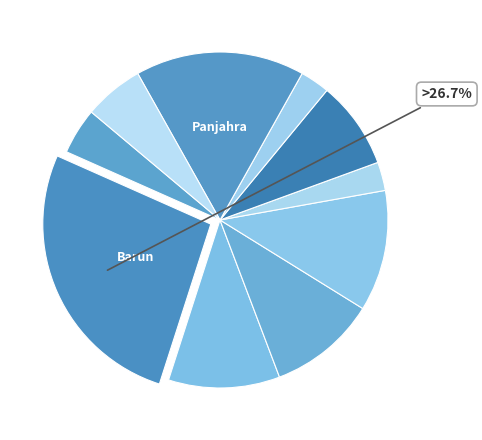

How many slices are in this pie chart?

10